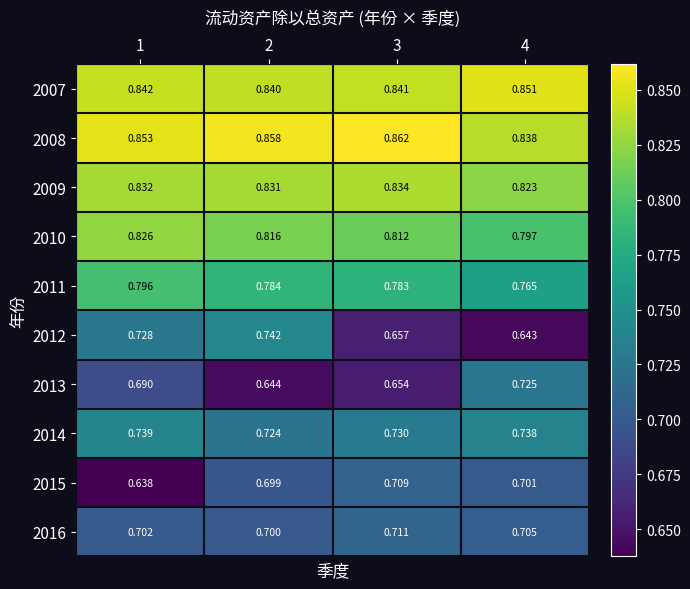

Is the value of 2013 at 1 greater than the value of 2016 at 2?

No